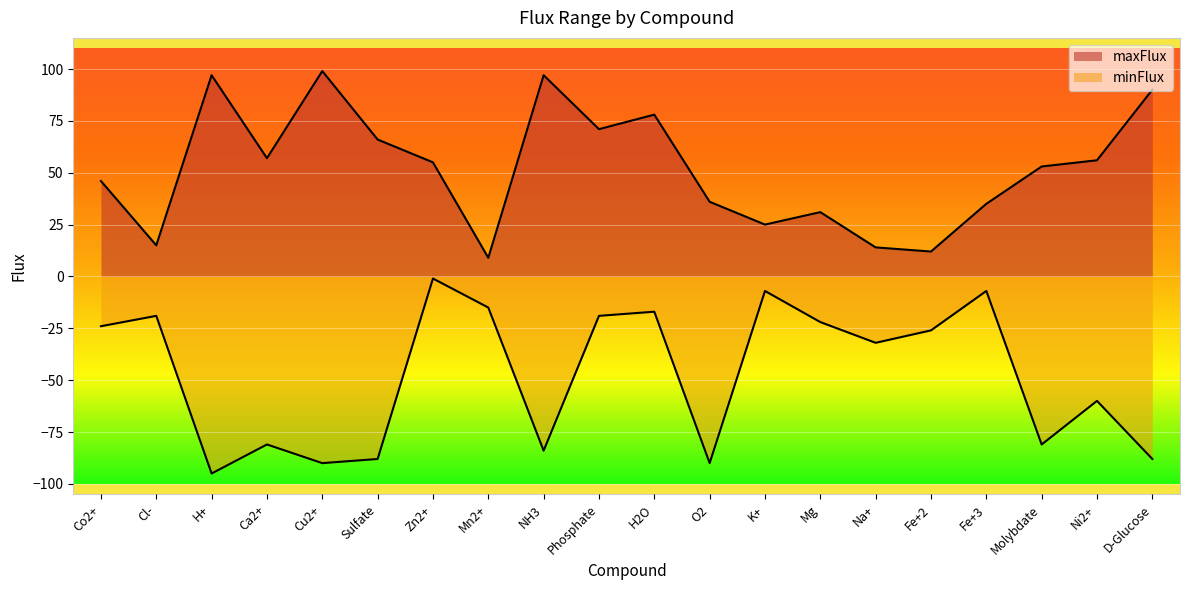

Which series has the largest total across all categories?

maxFlux